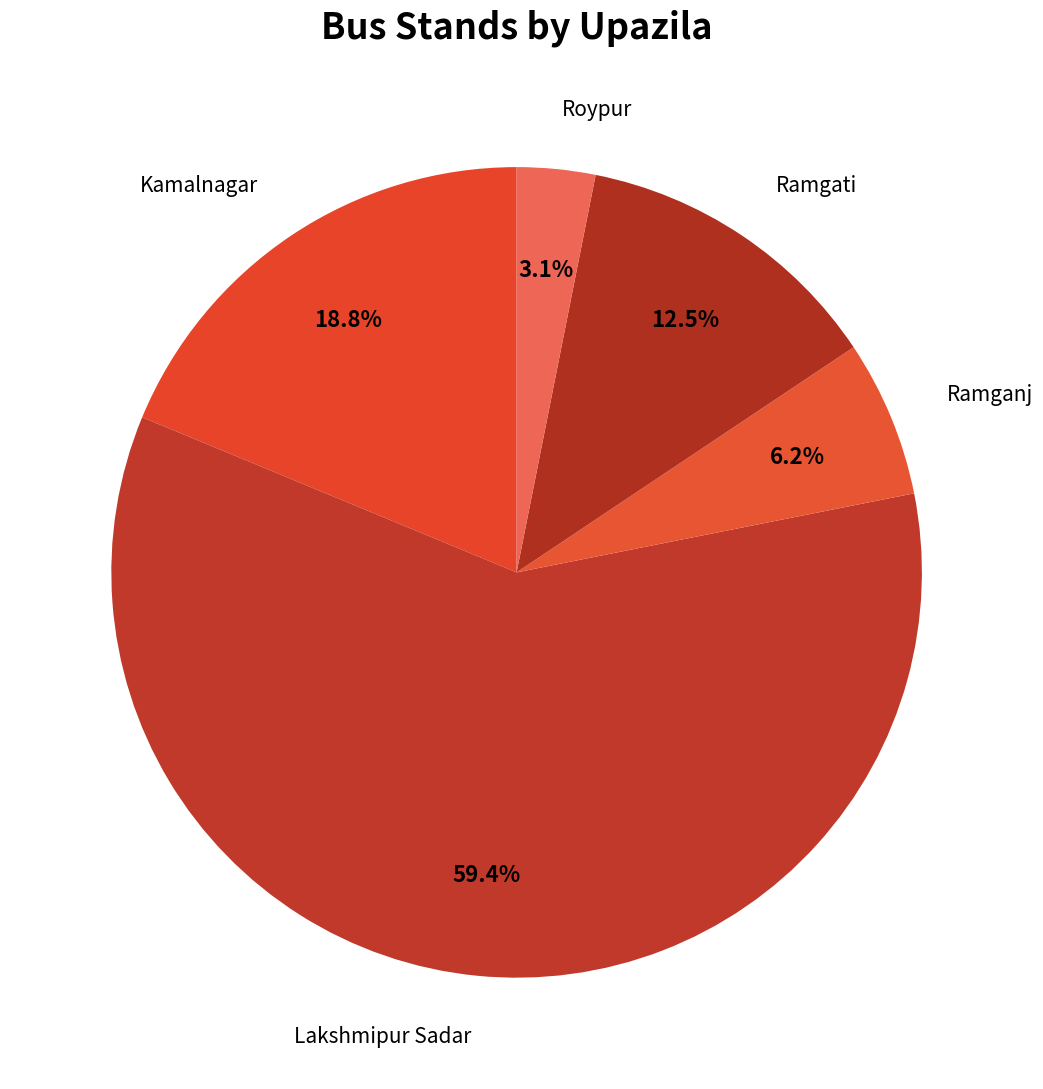

What is the smallest slice in the pie chart?

Roypur